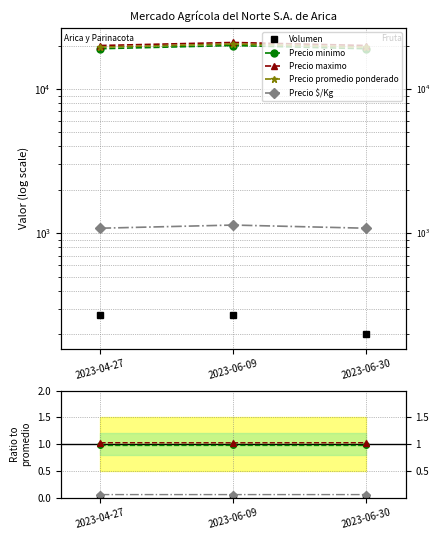

The value of Precio minimo at 2023-04-27 is 1.0. True or false?

True